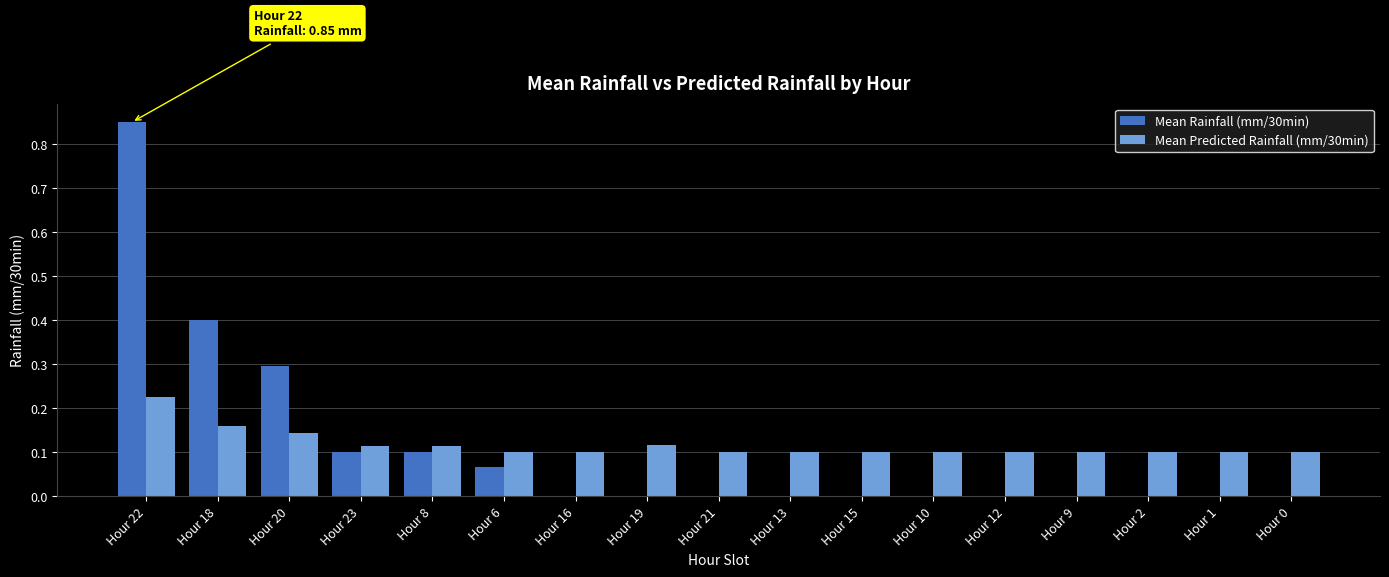

How many data points does each series have?

17